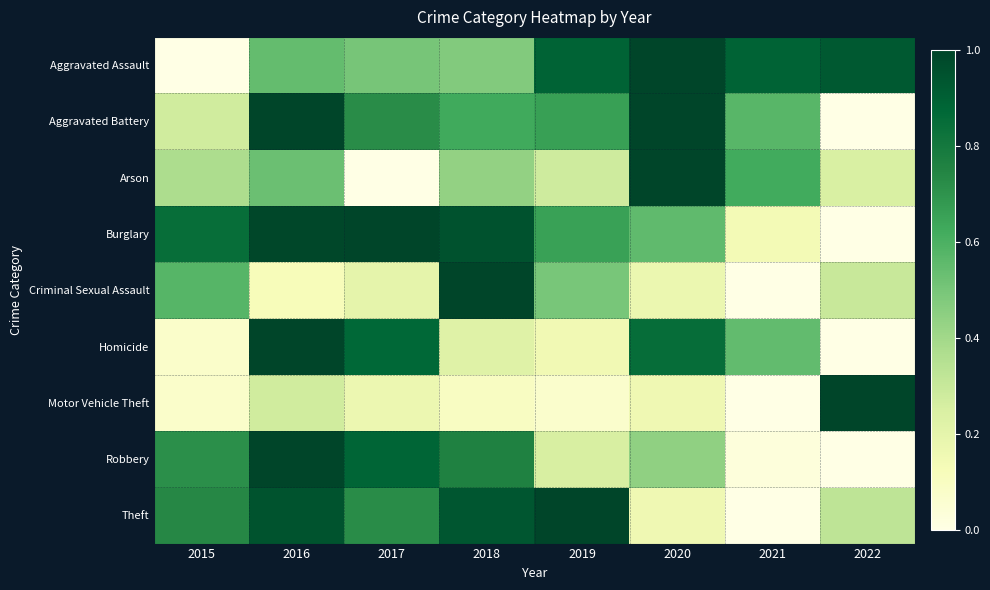

Reading left to right, list all the values displayed in this chart.

Aggravated Assault: 2015=0.0	2016=0.5	2017=0.5	2018=0.5	2019=0.9	2020=1.0	2021=0.9	2022=0.9
Aggravated Battery: 2015=0.3	2016=1.0	2017=0.7	2018=0.6	2019=0.7	2020=1.0	2021=0.6	2022=0.0
Arson: 2015=0.4	2016=0.5	2017=0.0	2018=0.4	2019=0.3	2020=1.0	2021=0.6	2022=0.2
Burglary: 2015=0.8	2016=1.0	2017=1.0	2018=1.0	2019=0.7	2020=0.6	2021=0.1	2022=0.0
Criminal Sexual Assault: 2015=0.6	2016=0.1	2017=0.2	2018=1.0	2019=0.5	2020=0.2	2021=0.0	2022=0.3
Homicide: 2015=0.1	2016=1.0	2017=0.9	2018=0.2	2019=0.1	2020=0.8	2021=0.5	2022=0.0
Motor Vehicle Theft: 2015=0.1	2016=0.3	2017=0.2	2018=0.1	2019=0.1	2020=0.2	2021=0.0	2022=1.0
Robbery: 2015=0.7	2016=1.0	2017=0.9	2018=0.8	2019=0.3	2020=0.4	2021=0.0	2022=0.0
Theft: 2015=0.7	2016=0.9	2017=0.7	2018=0.9	2019=1.0	2020=0.2	2021=0.0	2022=0.3